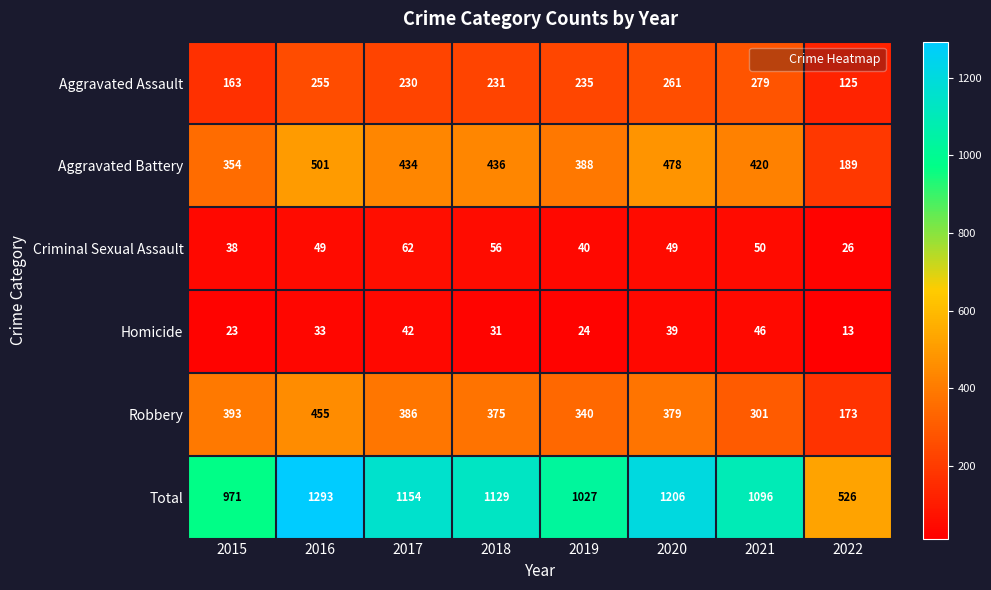

Which label corresponds to the smallest value in the chart?

2022